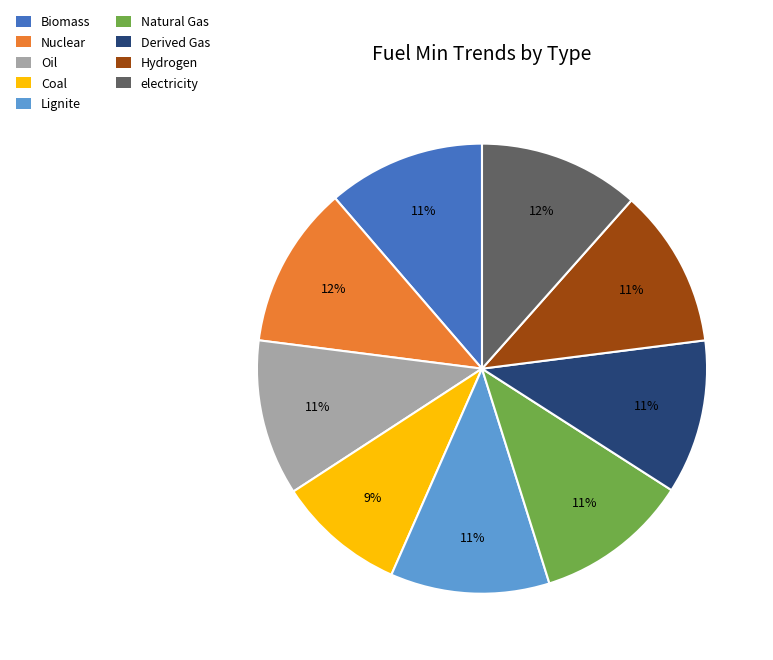

The Lignite slice represents 23% of the pie. True or false?

False